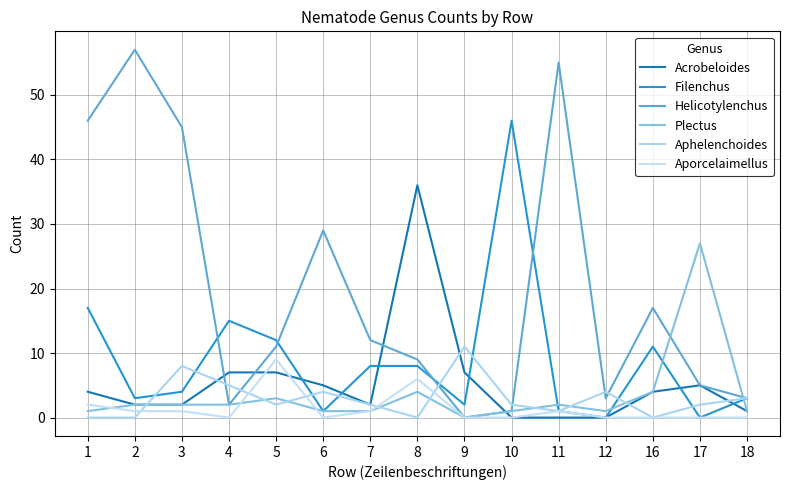

Rank the series at 10 from lowest to highest value.

Acrobeloides, Aporcelaimellus, Helicotylenchus, Plectus, Aphelenchoides, Filenchus